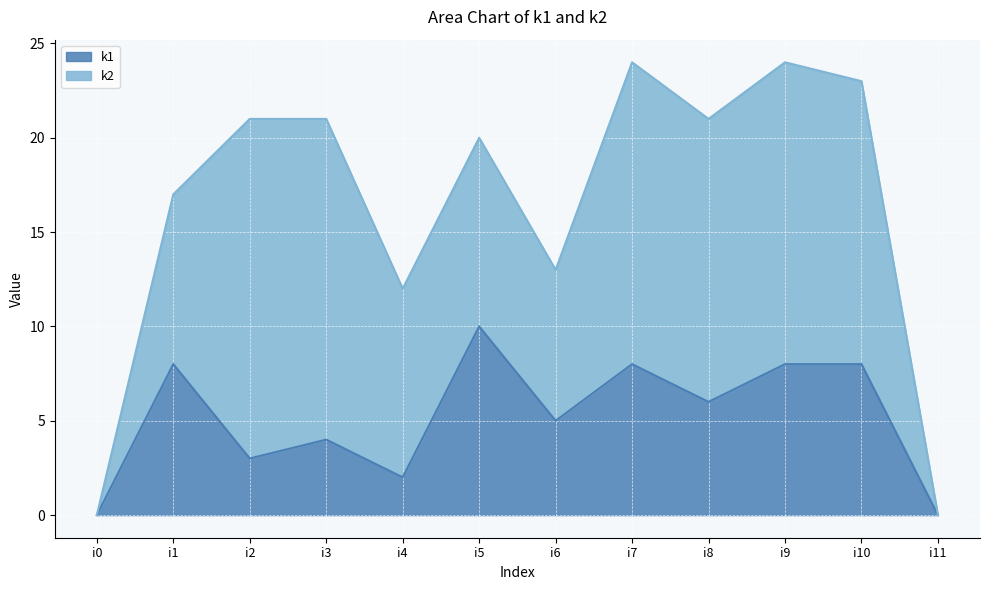

Where is the first local minimum?

i2